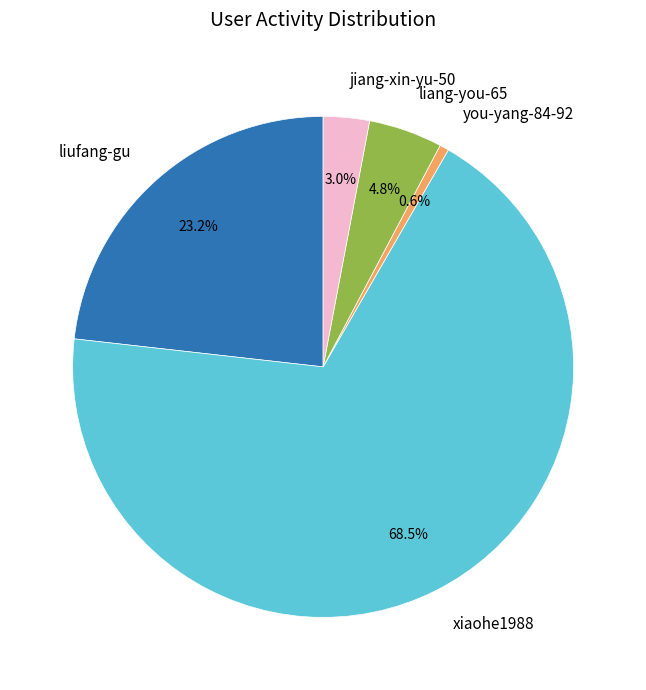

How much of the chart is everything except liang-you-65?

95.2%